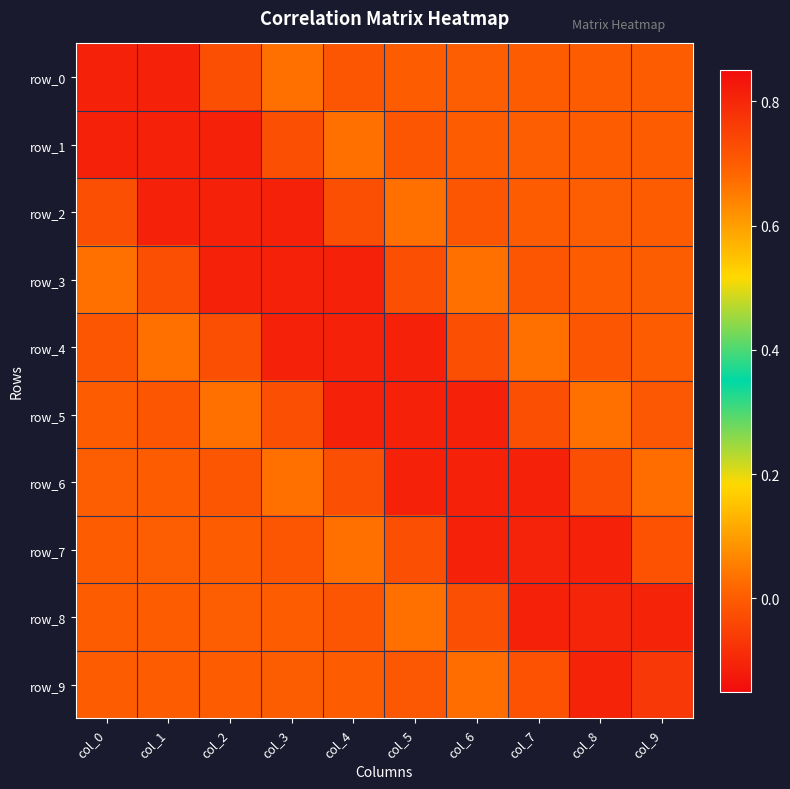

Which series has the largest range (max minus min)?

row_0